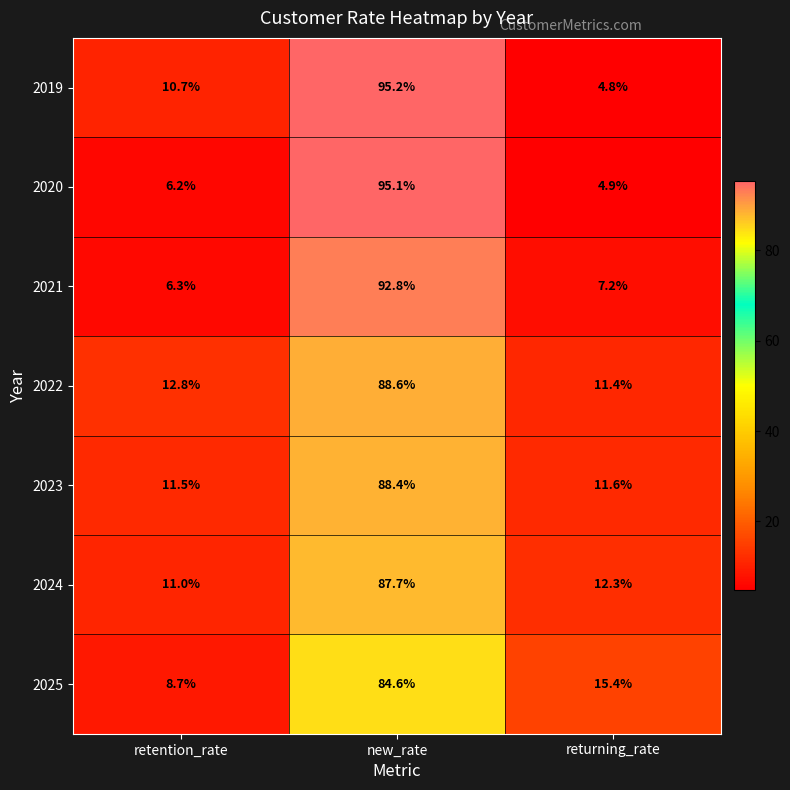

At which category is the sum across all series the highest?

new_rate